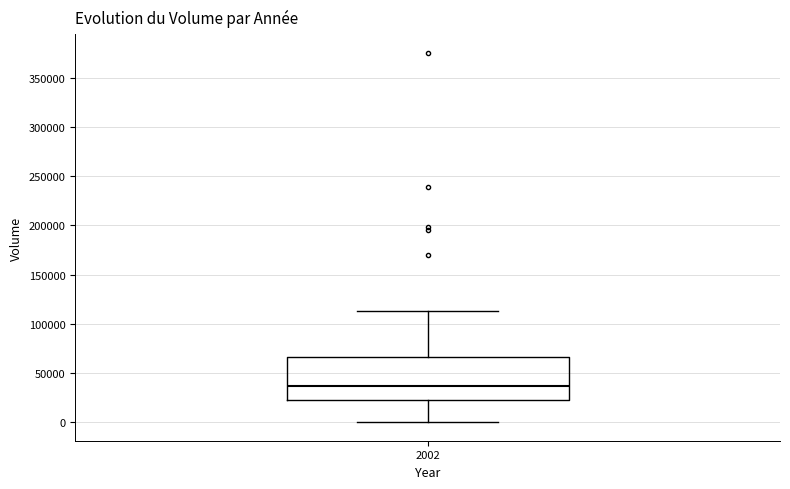

Read this box plot against the y-axis: the position of the median line, the range covered by the box, and the ends of both whiskers. The values are not printed on the chart, so give them approximately, as read against the axis.

median 35000, box 25000 to 65000, whiskers 0 to 115000